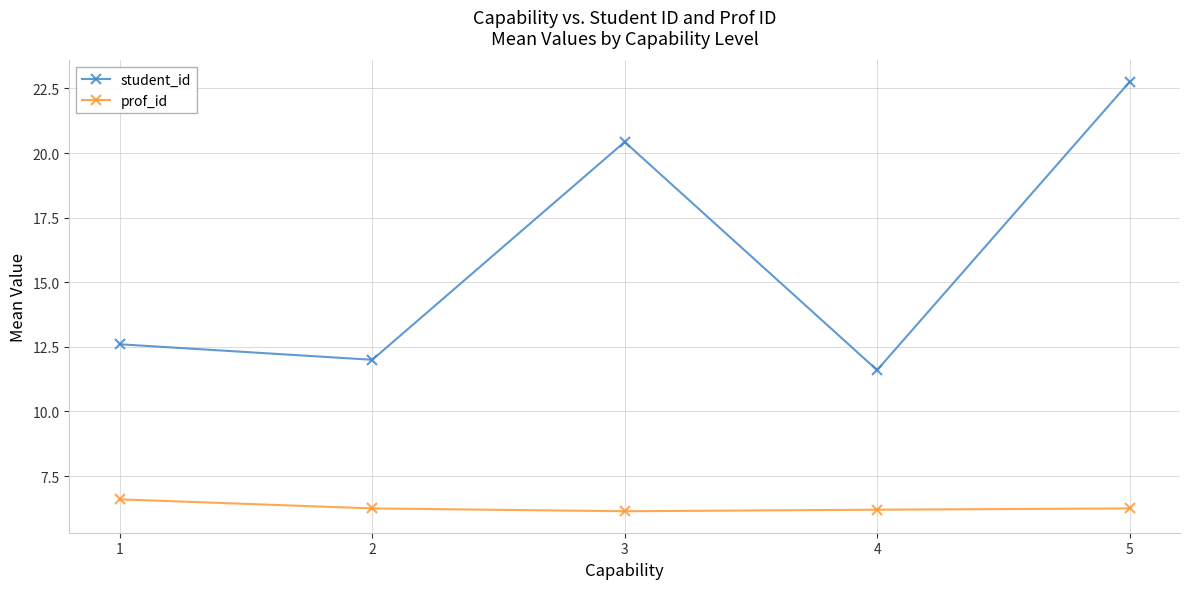

True or false: prof_id and student_id intersect in this chart.

False